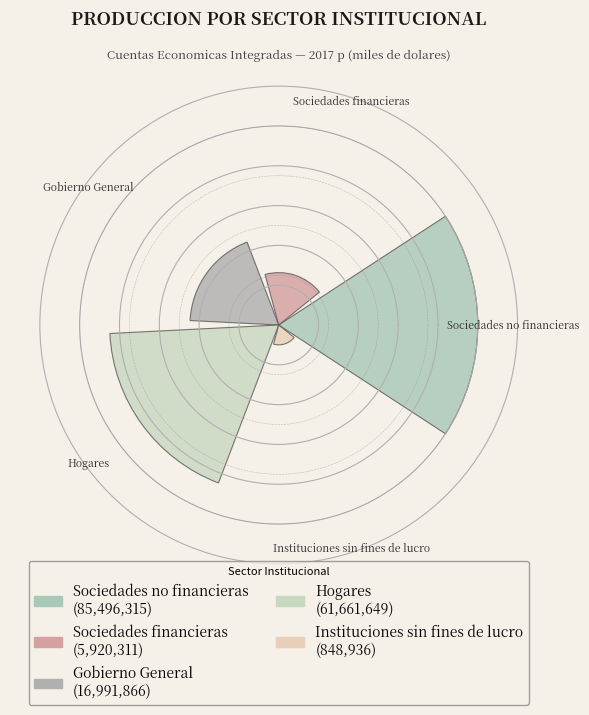

Are the bars horizontal?

No